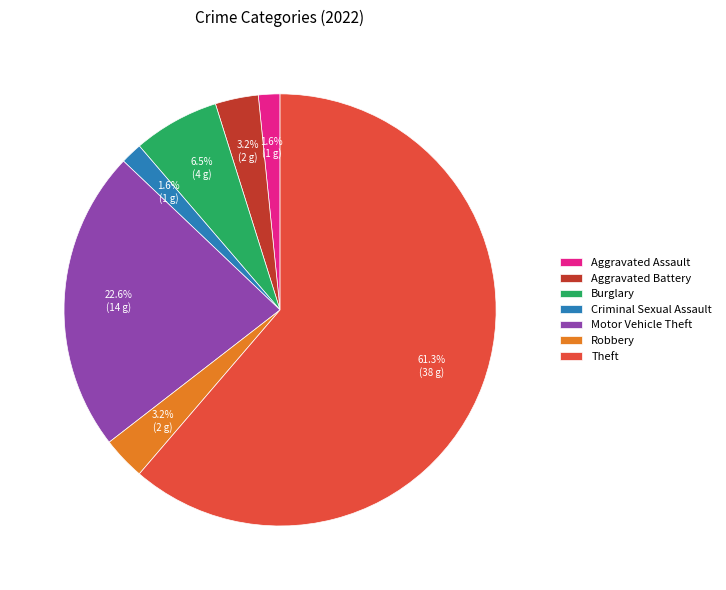

Do Criminal Sexual Assault and Robbery together represent more than half of the pie?

No